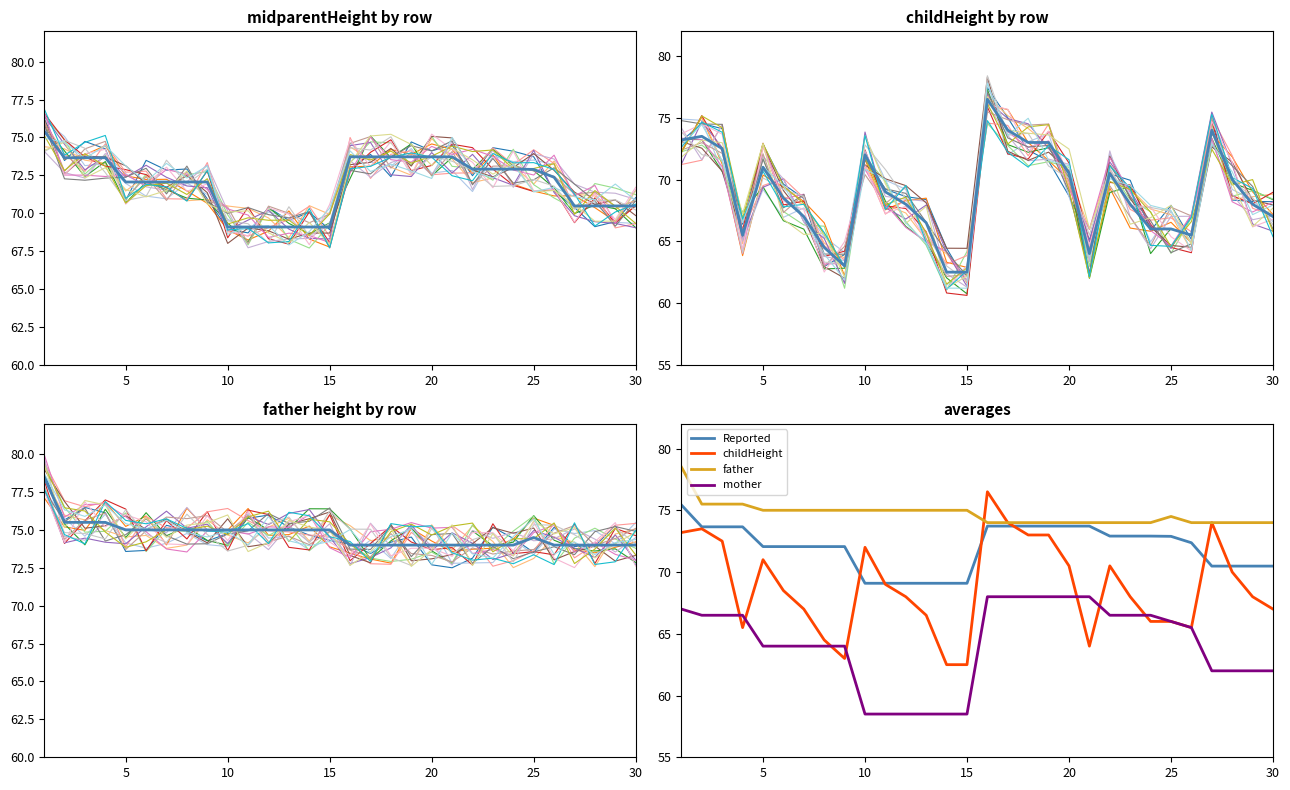

Which series ends up on top after the final intersection of childHeight and midparentHeight?

midparentHeight